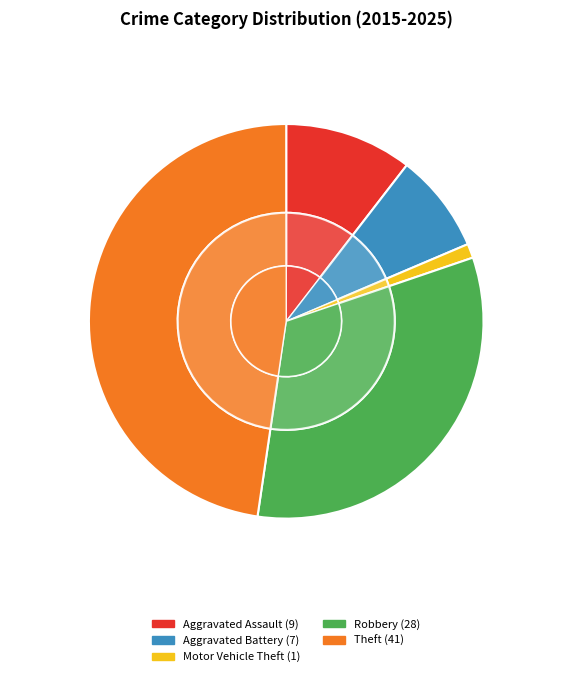

How many segments does this pie chart have?

5